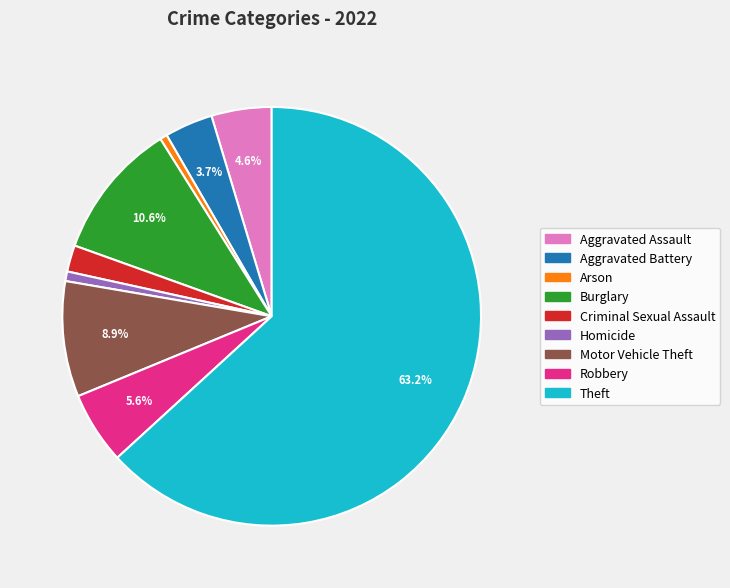

Is it true that Motor Vehicle Theft is 1% of the pie?

False